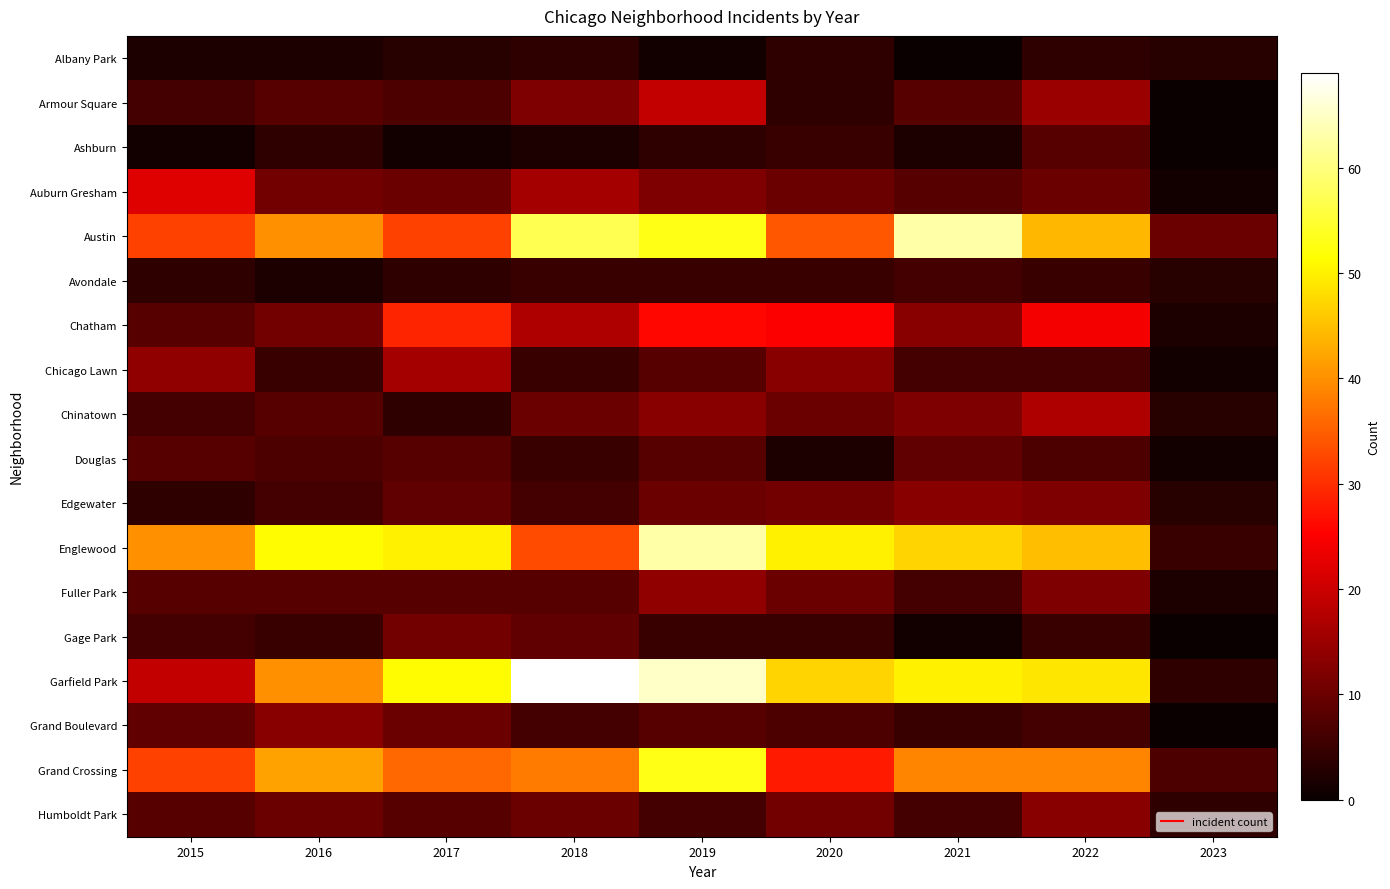

Reading left to right, what are all the values shown in this chart?

Albany Park: 2015=2	2016=2	2017=3	2018=4	2019=1	2020=4	2021=0	2022=4	2023=3
Armour Square: 2015=6	2016=8	2017=7	2018=12	2019=19	2020=4	2021=8	2022=15	2023=0
Ashburn: 2015=1	2016=4	2017=1	2018=2	2019=4	2020=5	2021=2	2022=8	2023=0
Auburn Gresham: 2015=22	2016=11	2017=10	2018=16	2019=12	2020=10	2021=8	2022=10	2023=1
Austin: 2015=32	2016=40	2017=32	2018=57	2019=53	2020=34	2021=63	2022=44	2023=10
Avondale: 2015=4	2016=2	2017=4	2018=5	2019=5	2020=5	2021=6	2022=5	2023=3
Chatham: 2015=8	2016=11	2017=29	2018=17	2019=26	2020=25	2021=13	2022=24	2023=2
Chicago Lawn: 2015=14	2016=5	2017=16	2018=5	2019=8	2020=13	2021=6	2022=6	2023=1
Chinatown: 2015=6	2016=8	2017=4	2018=10	2019=13	2020=10	2021=12	2022=17	2023=3
Douglas: 2015=8	2016=7	2017=8	2018=5	2019=8	2020=2	2021=9	2022=7	2023=1
Edgewater: 2015=4	2016=6	2017=9	2018=6	2019=10	2020=11	2021=13	2022=12	2023=3
Englewood: 2015=40	2016=51	2017=50	2018=33	2019=63	2020=50	2021=47	2022=45	2023=5
Fuller Park: 2015=8	2016=8	2017=8	2018=8	2019=14	2020=10	2021=6	2022=12	2023=2
Gage Park: 2015=6	2016=5	2017=11	2018=9	2019=5	2020=5	2021=1	2022=5	2023=0
Garfield Park: 2015=19	2016=40	2017=51	2018=69	2019=65	2020=47	2021=50	2022=49	2023=4
Grand Boulevard: 2015=9	2016=13	2017=10	2018=6	2019=8	2020=7	2021=5	2022=6	2023=0
Grand Crossing: 2015=32	2016=42	2017=36	2018=38	2019=53	2020=28	2021=39	2022=39	2023=7
Humboldt Park: 2015=8	2016=10	2017=8	2018=10	2019=6	2020=11	2021=6	2022=13	2023=4